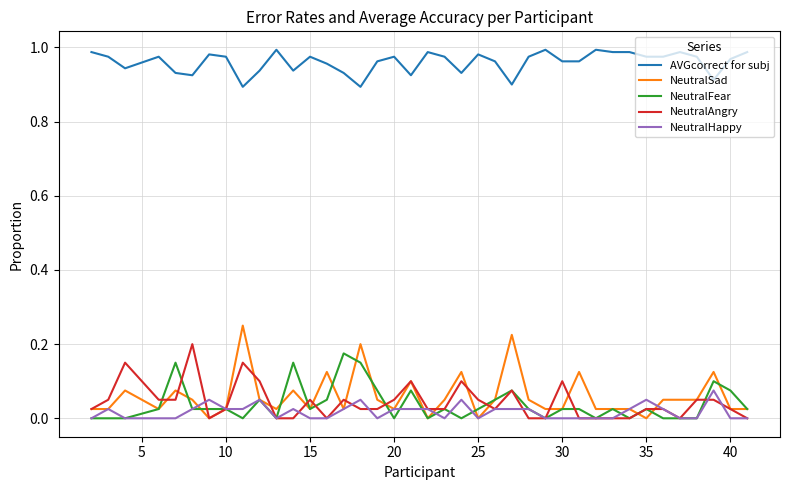

True or false: NeutralAngry and AVGcorrect for subj intersect in this chart.

False